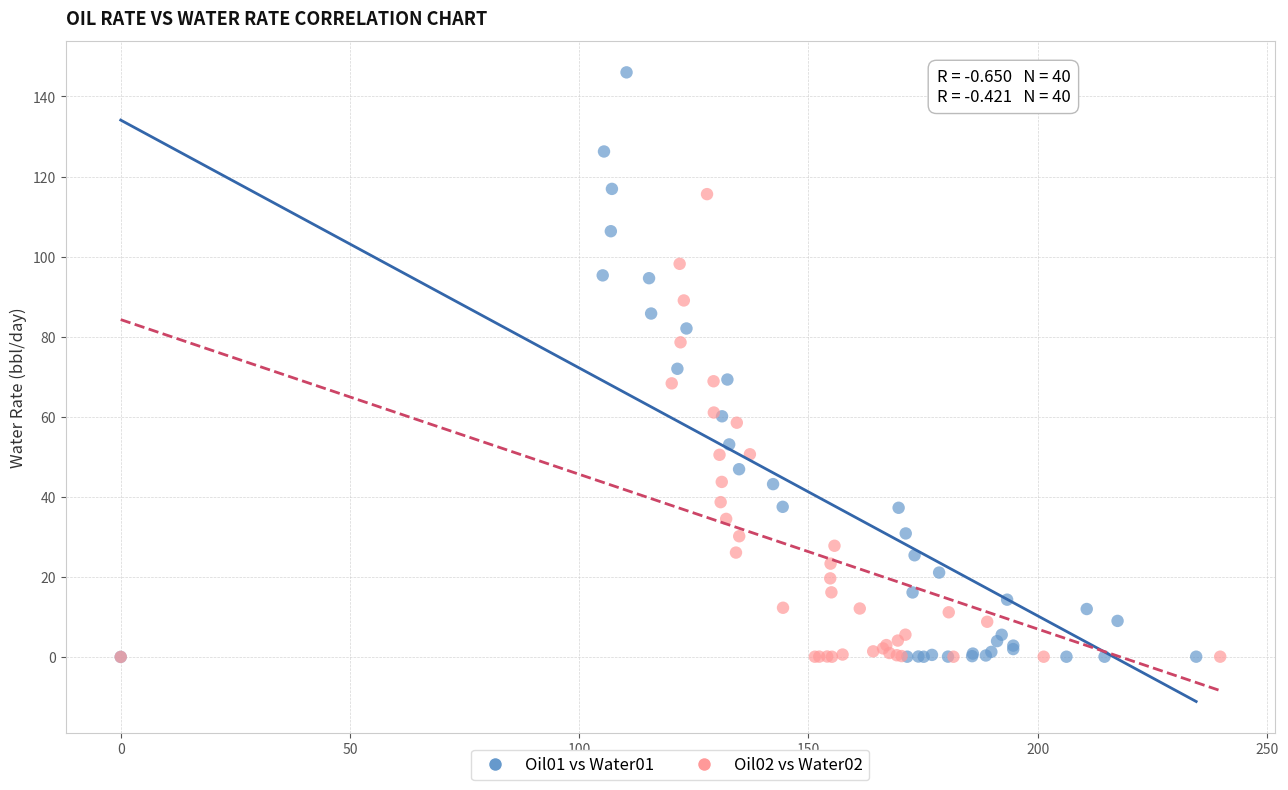

Which series reaches the maximum Y coordinate?

Oil01 vs Water01